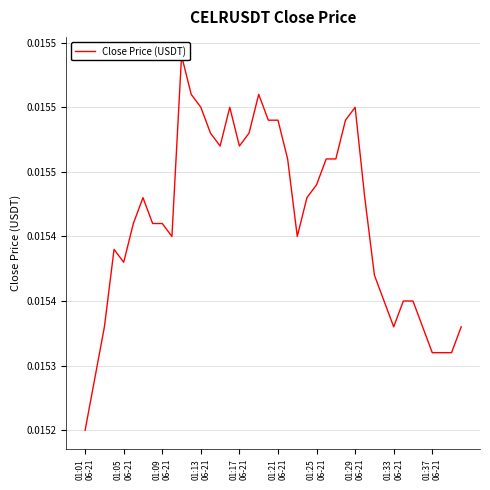

Where is the data nearest to the value 0?

01:01
06-21